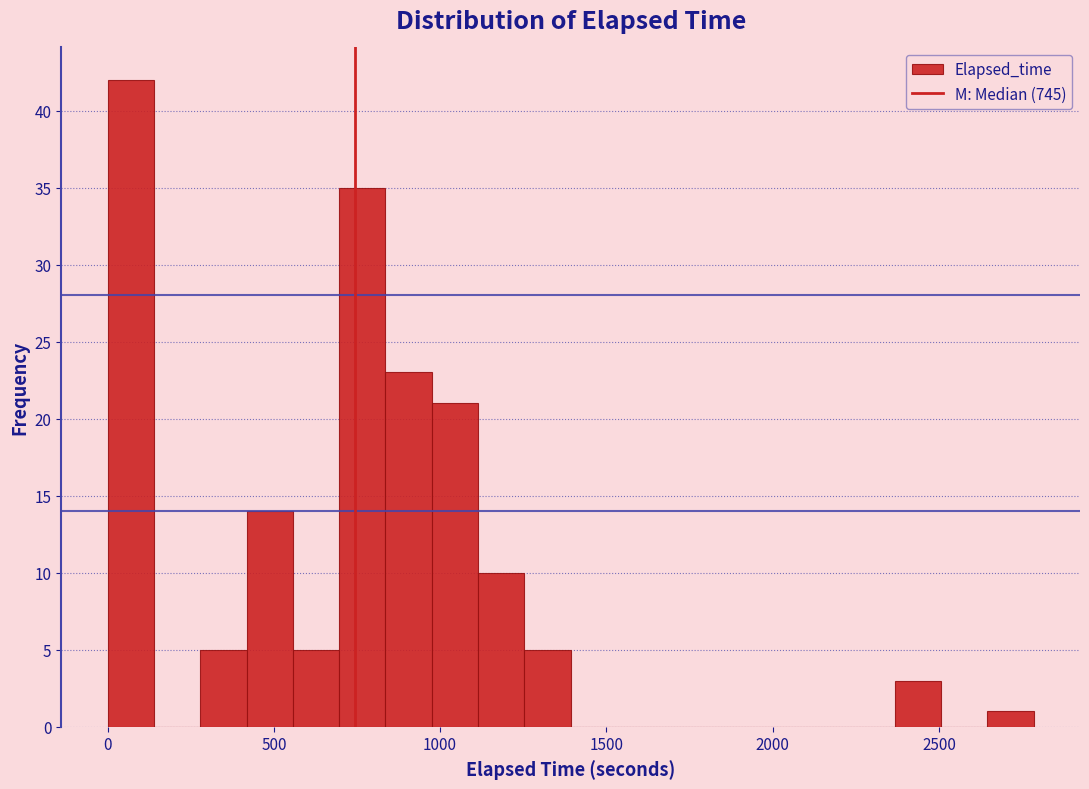

Around what value on the x-axis is the tallest bar? Give the approximate position of its centre, as read against the axis.

50